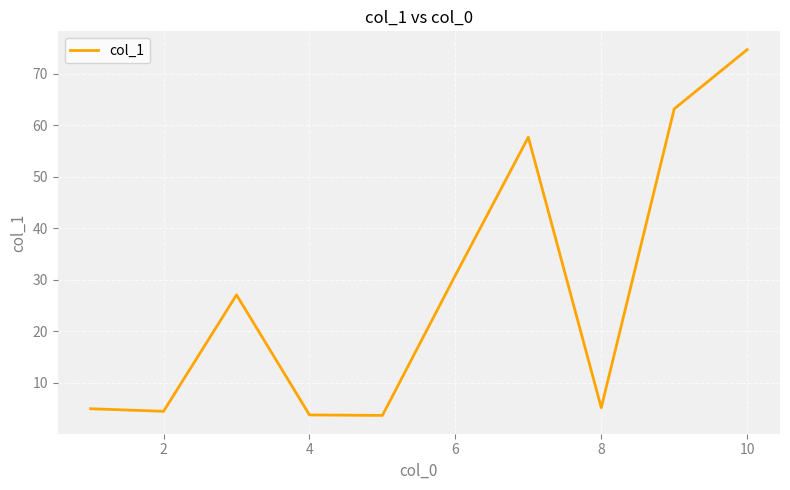

What is the difference between the maximum and minimum values?

71.0